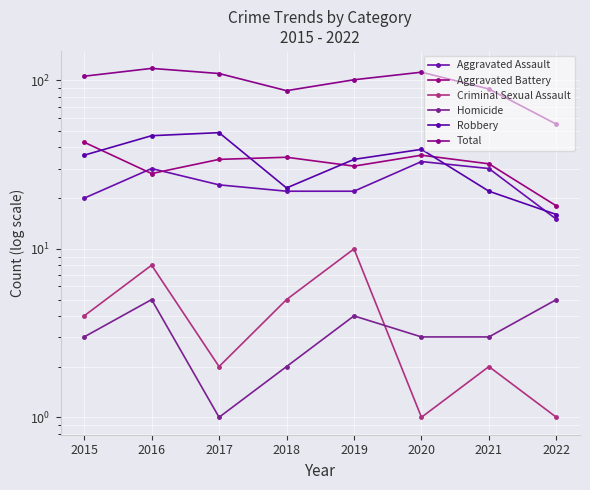

What is the value of the Robbery point at the 4th from the left?

23